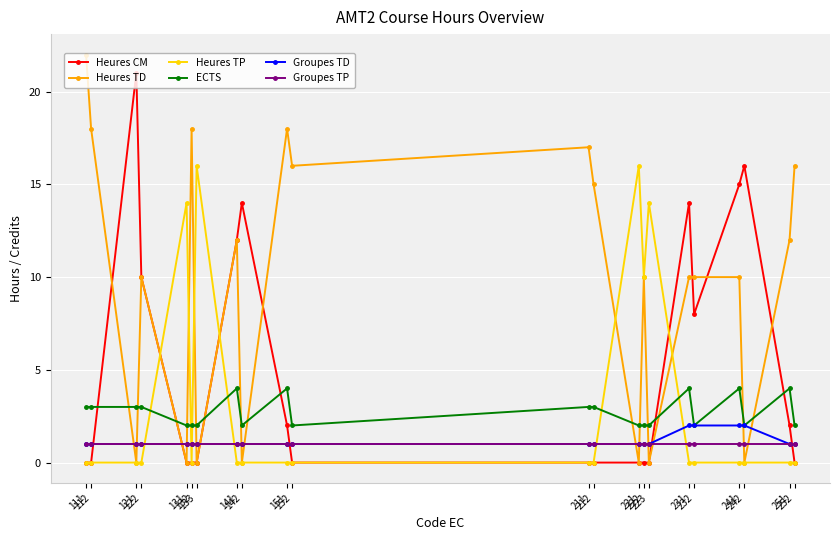

What is the difference between the Heures CM values at 121 and 241?

6